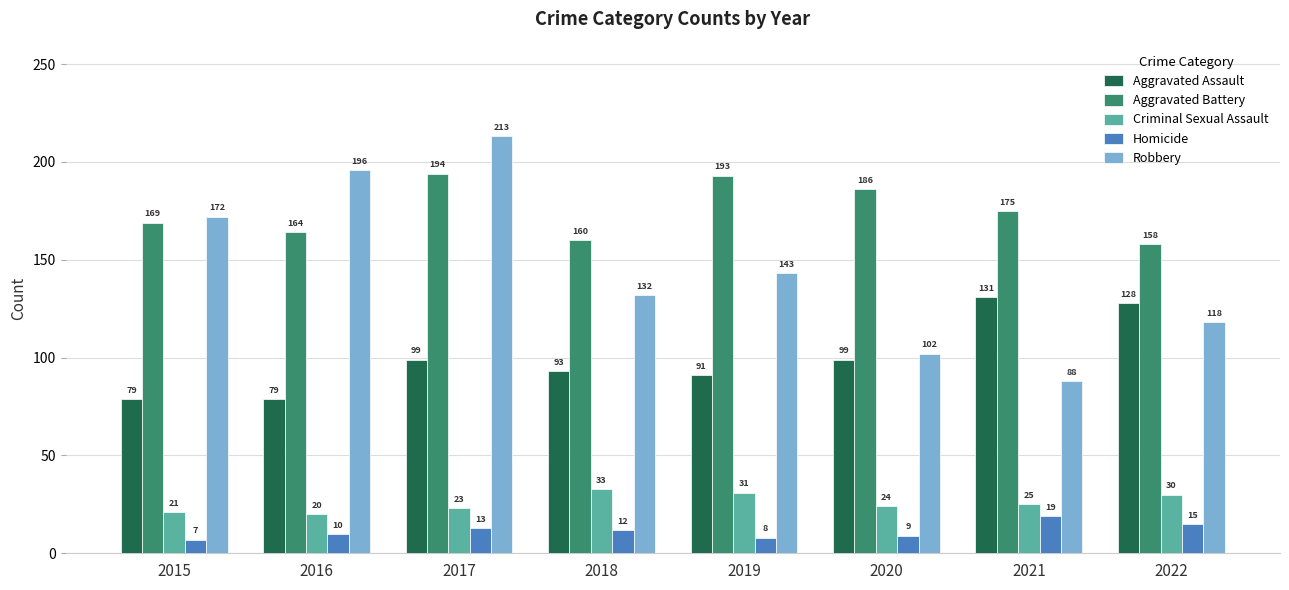

Reading left to right, extract all data points from this chart.

Aggravated Assault: 2015=79	2016=79	2017=99	2018=93	2019=91	2020=99	2021=131	2022=128
Aggravated Battery: 2015=169	2016=164	2017=194	2018=160	2019=193	2020=186	2021=175	2022=158
Criminal Sexual Assault: 2015=21	2016=20	2017=23	2018=33	2019=31	2020=24	2021=25	2022=30
Homicide: 2015=7	2016=10	2017=13	2018=12	2019=8	2020=9	2021=19	2022=15
Robbery: 2015=172	2016=196	2017=213	2018=132	2019=143	2020=102	2021=88	2022=118